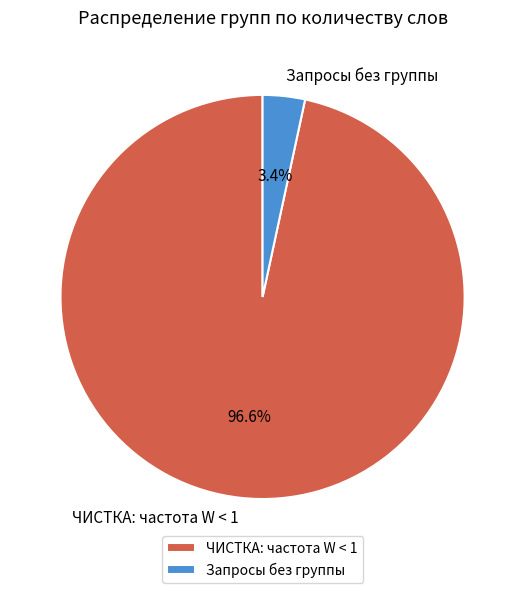

Rank the categories by value from highest to lowest.

ЧИСТКА: частота W < 1, Запросы без группы